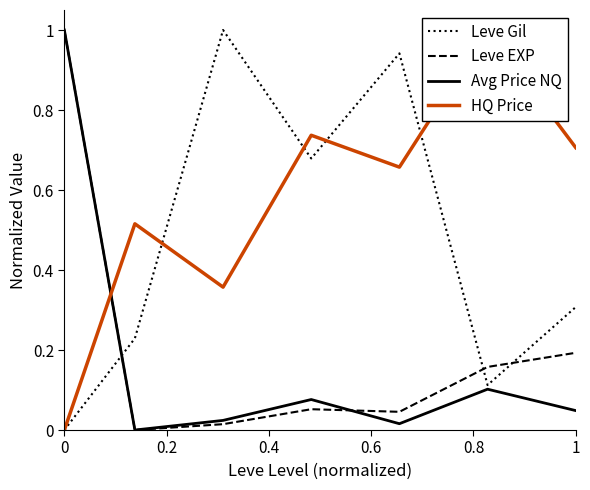

How many interior local peaks does the HQ Price series have?

3